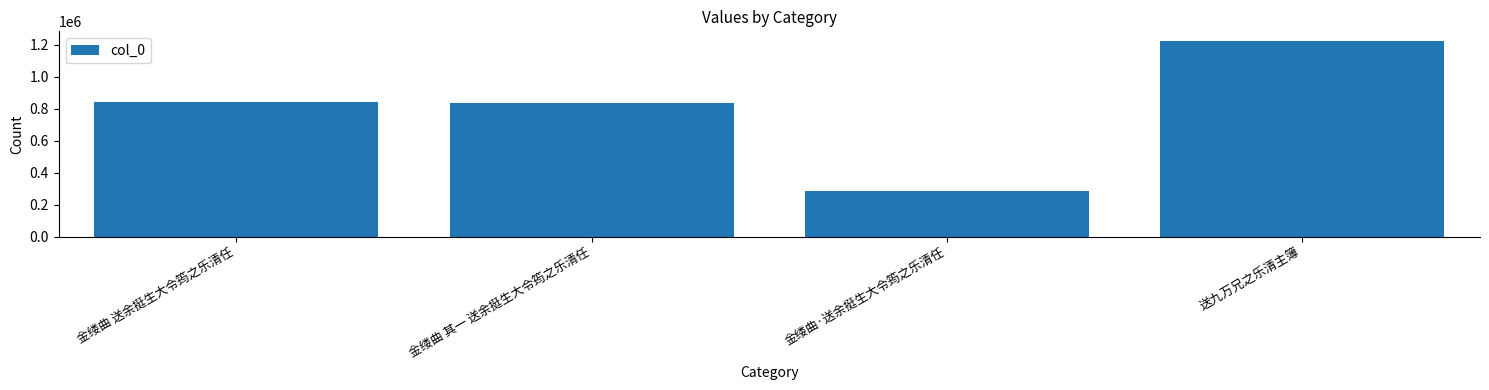

Reading left to right, transcribe all the data shown in this chart.

844528	836194	284272	1223381